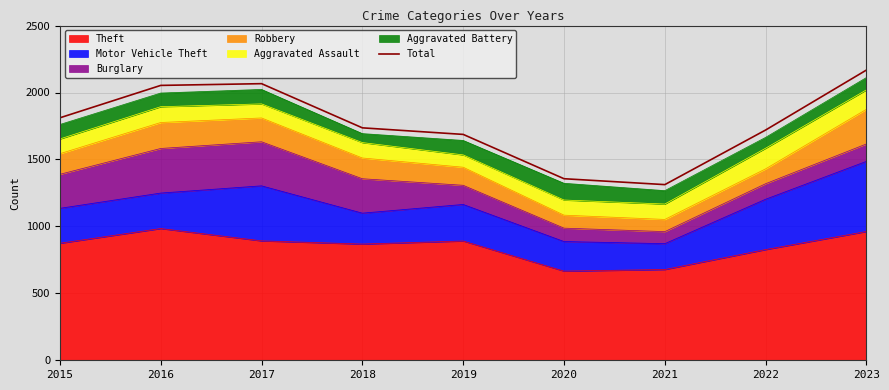

Rank the categories by value from lowest to highest.

2021, 2020, 2019, 2022, 2018, 2015, 2016, 2017, 2023